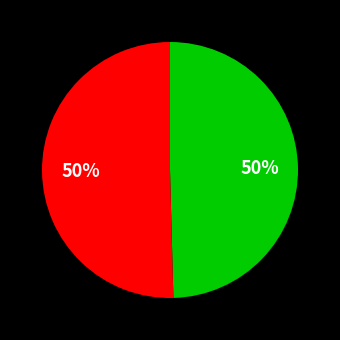

To the nearest percent, what is the average slice percentage?

50%